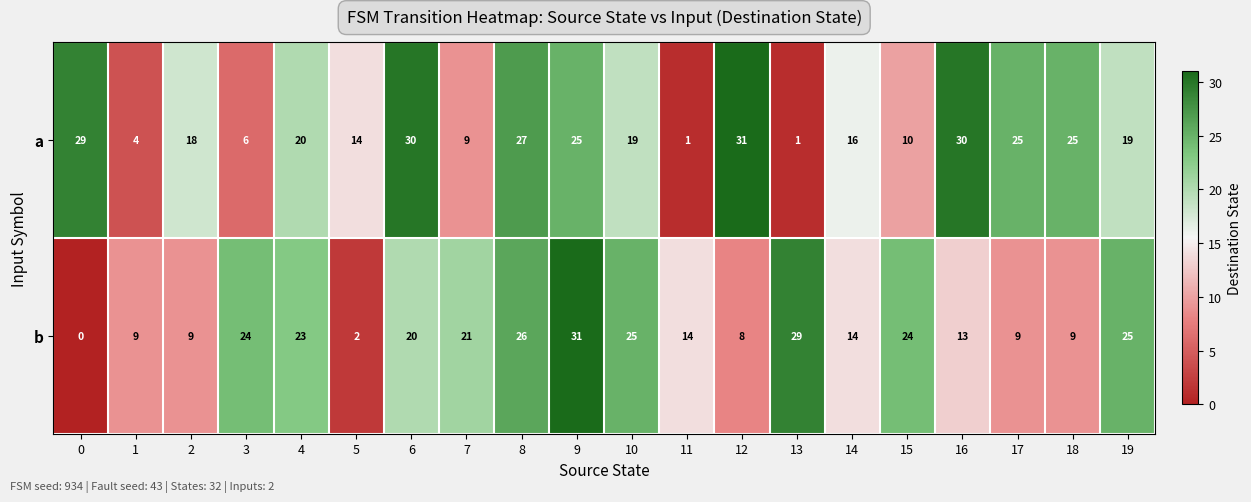

Which series changed the most between 12 and 17?

a